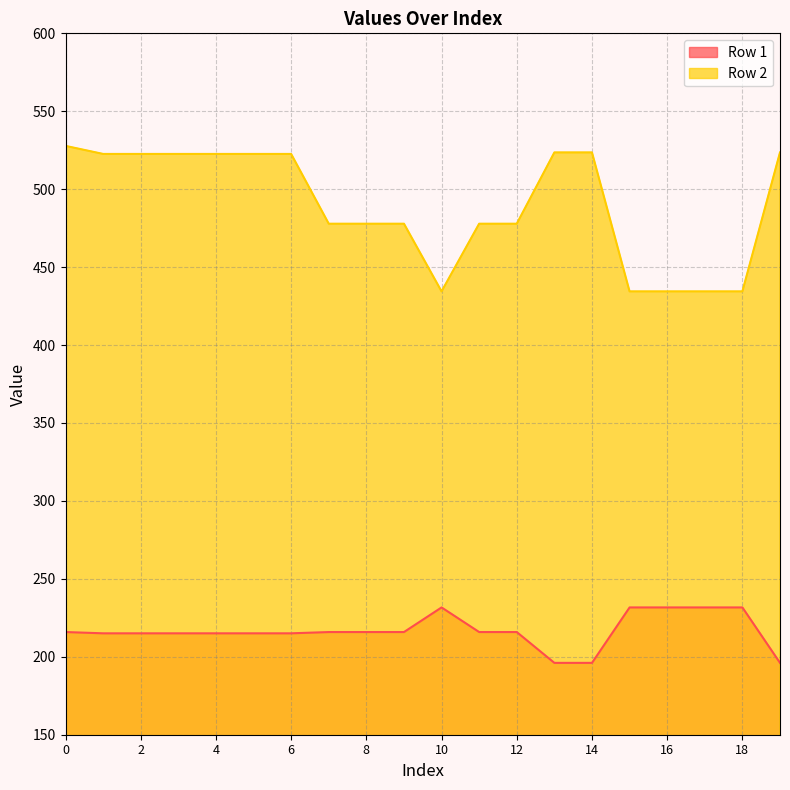

What is the difference between the Row 2 values at 17 and 13?

89.2